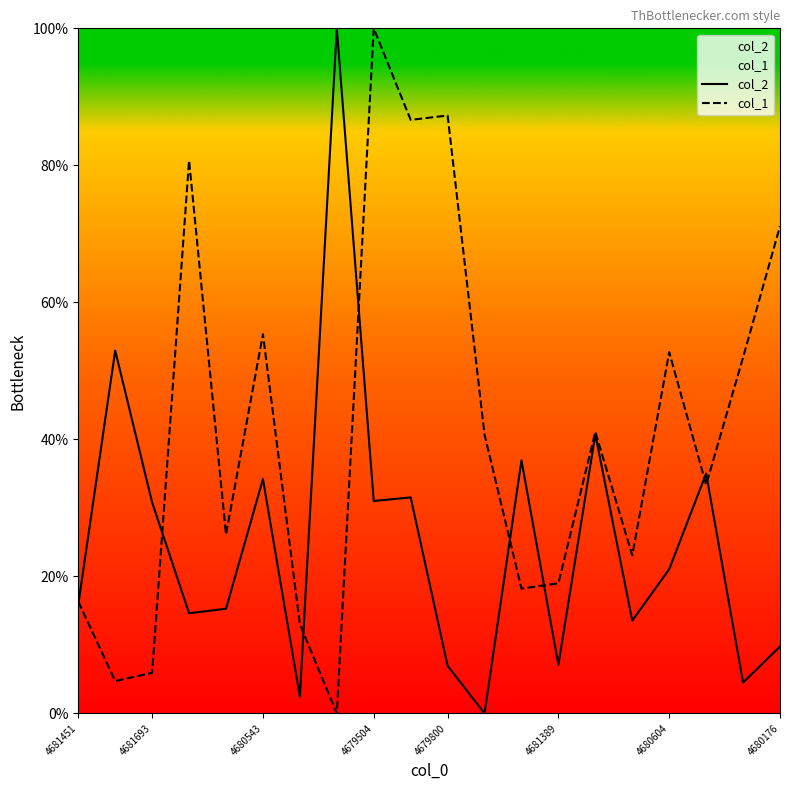

At 4681693, list the series in order from largest to smallest.

col_2, col_1